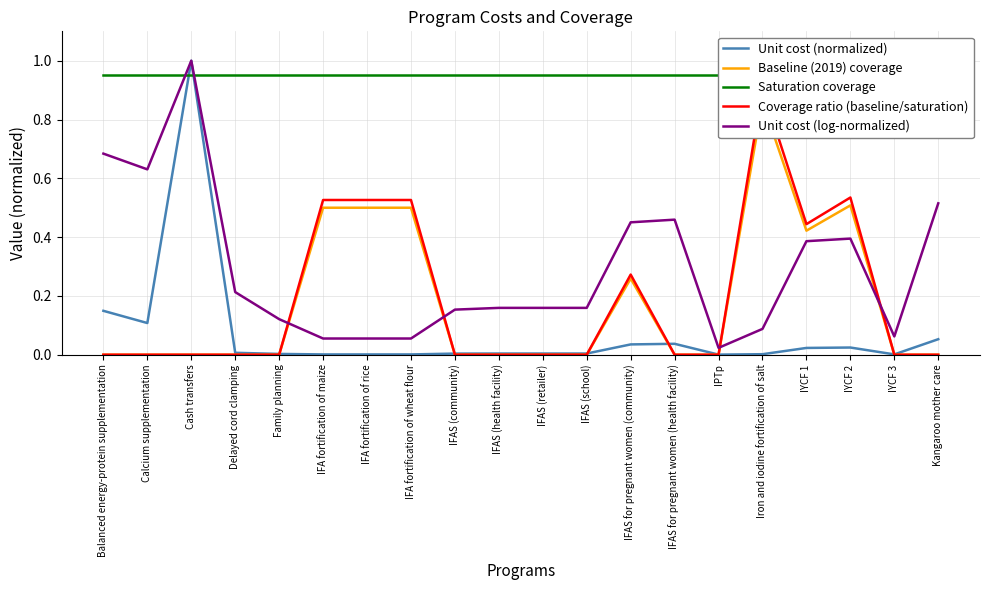

Where is Unit cost (normalized) nearest to the value 0?

IPTp